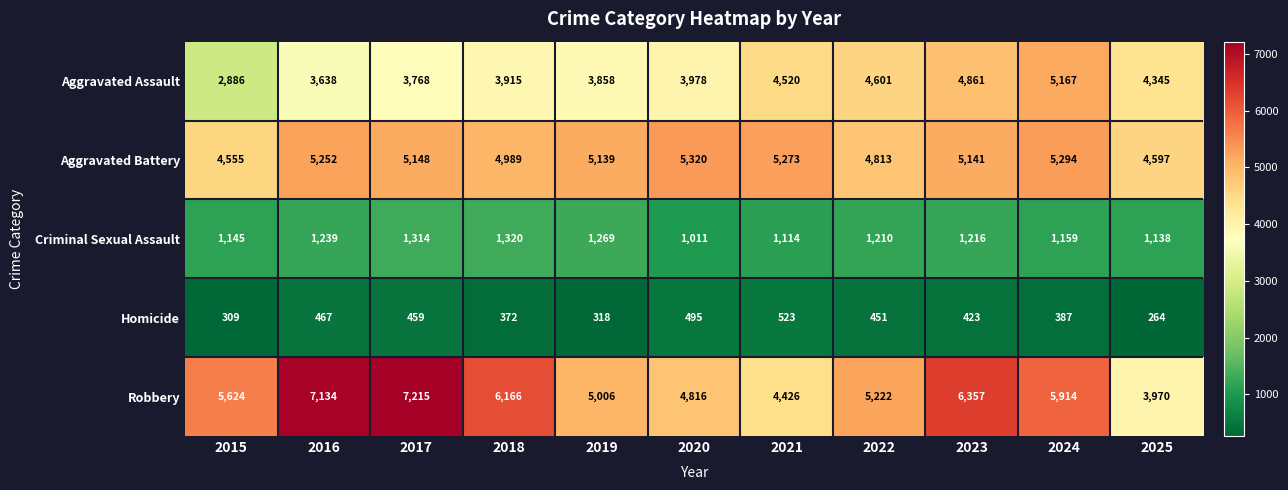

The Robbery series shows 4215 at 2023. True or false?

False